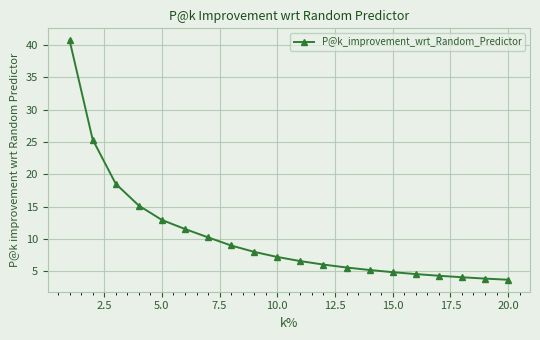

What is the greatest value displayed?

40.7